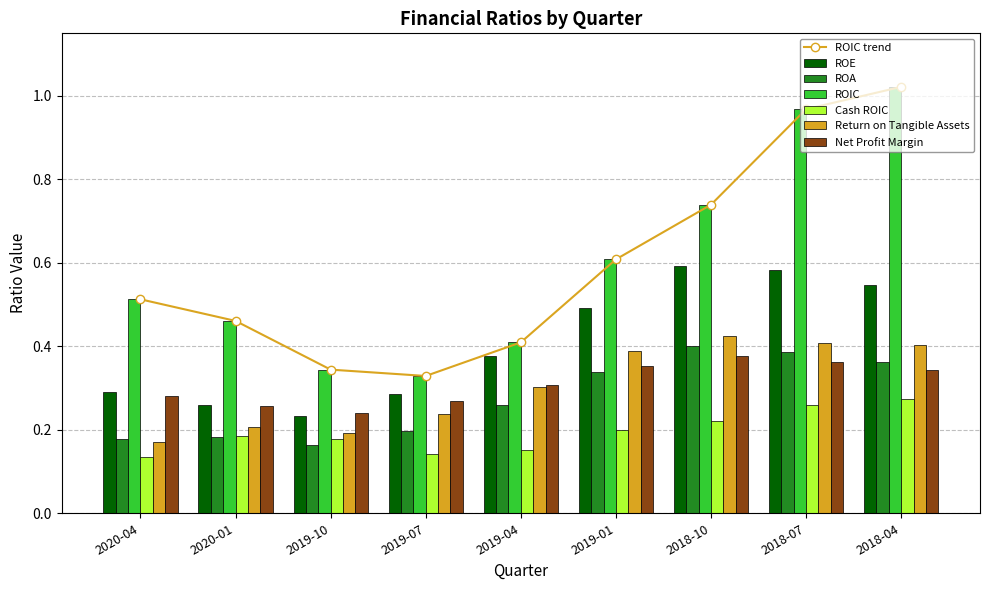

What is the difference between the maximum and minimum values in the ROE series?

0.4